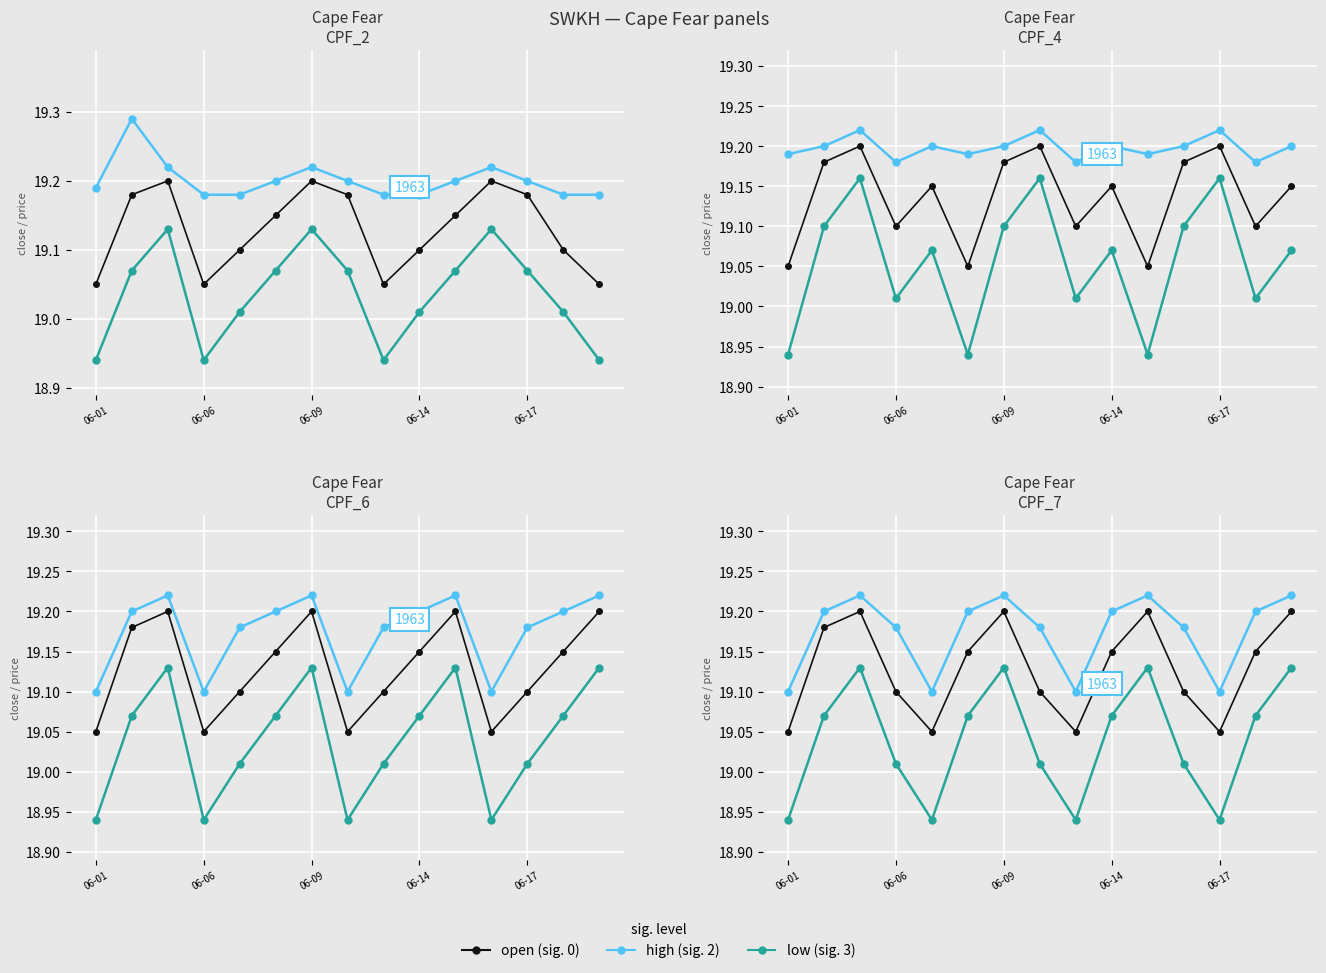

Is it true that open equals 19.1 at 11?

True